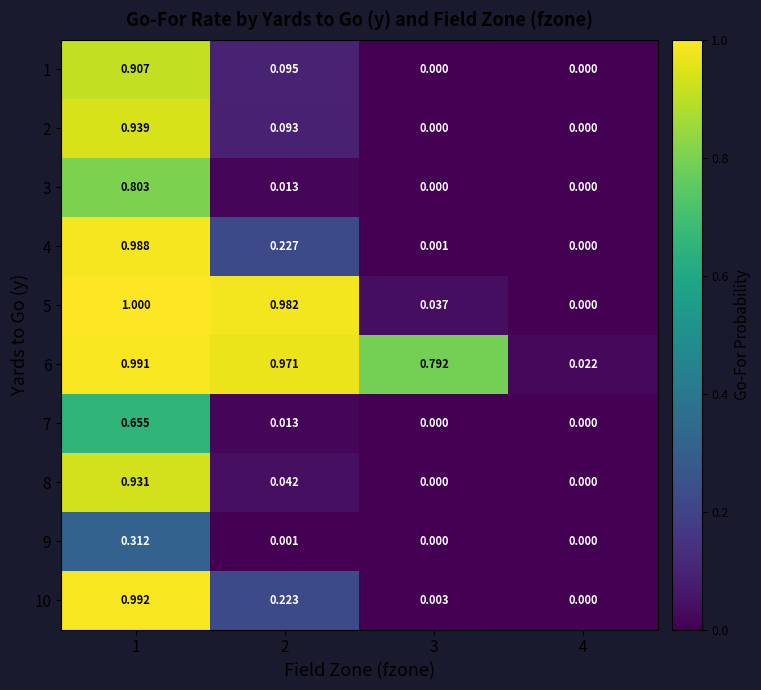

Is the value of 1 at 2 greater than the value of 6 at 1?

No